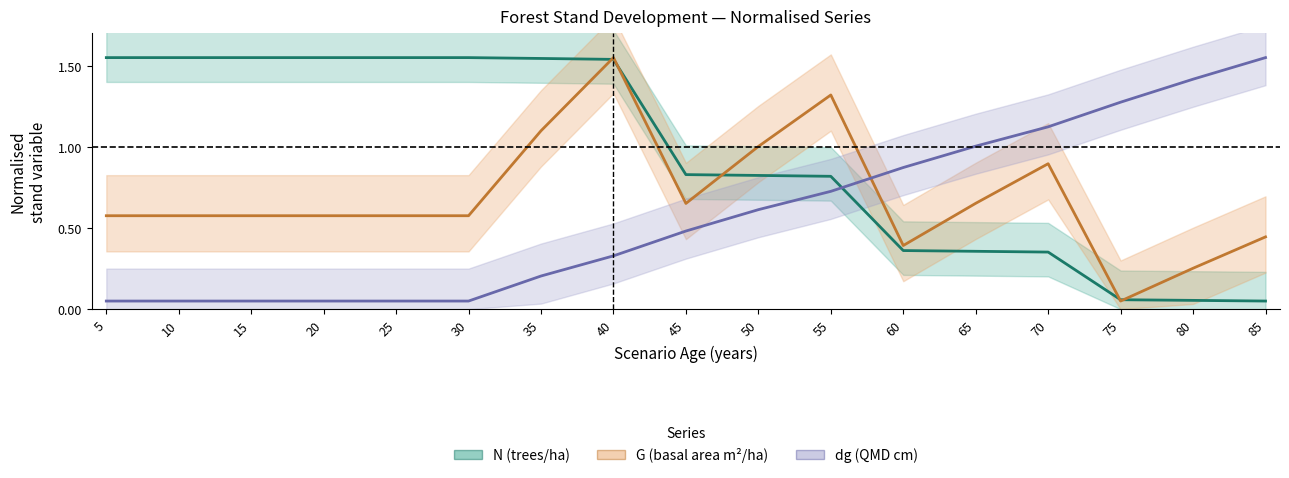

True or false: G (basal area m²/ha) has more than 2 interior local peaks.

True